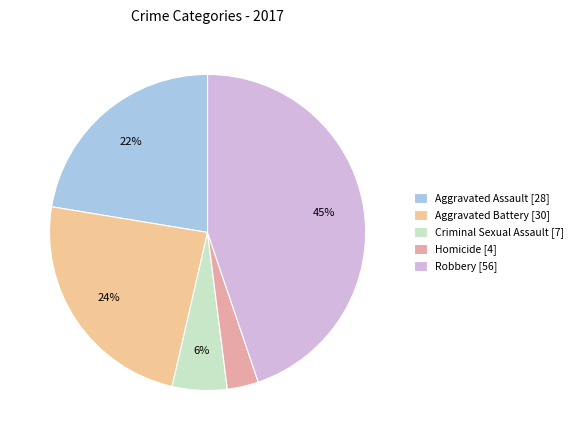

What percentage is the Robbery slice, to the nearest percent?

45%